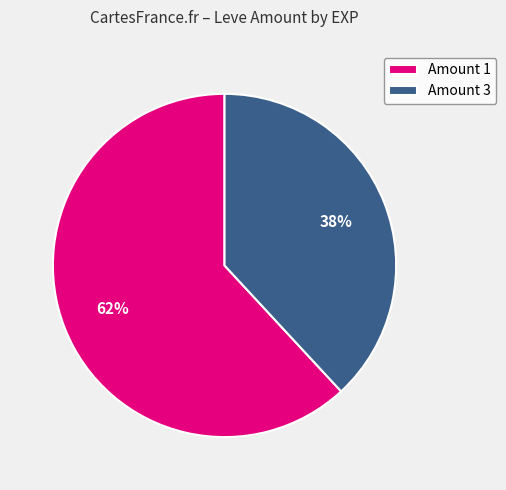

True or false: Amount 3 accounts for 29% of the total.

False